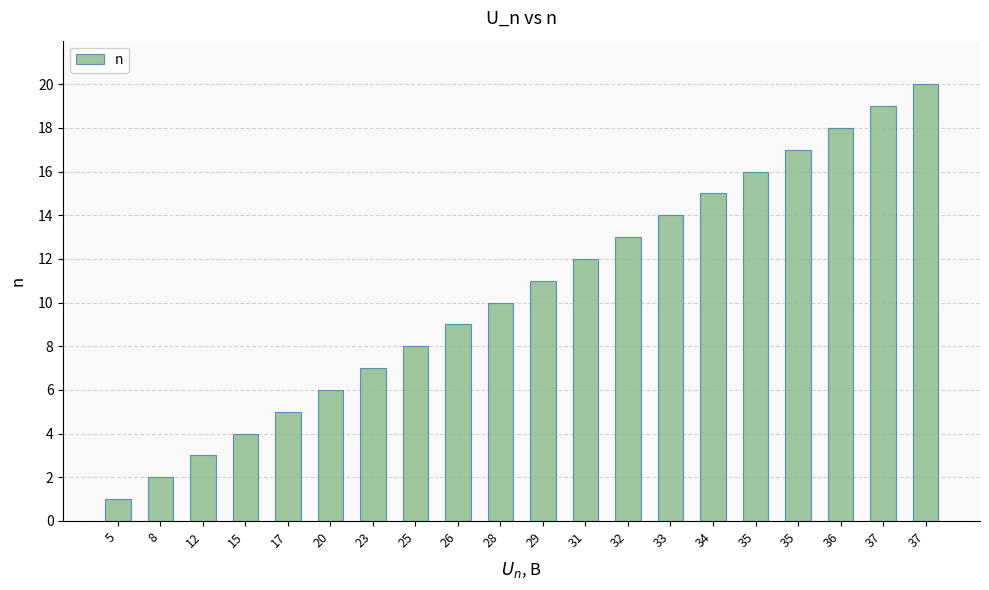

List the labels in order of value, largest first.

37, 37, 36, 35, 35, 34, 33, 32, 31, 29, 28, 26, 25, 23, 20, 17, 15, 12, 8, 5